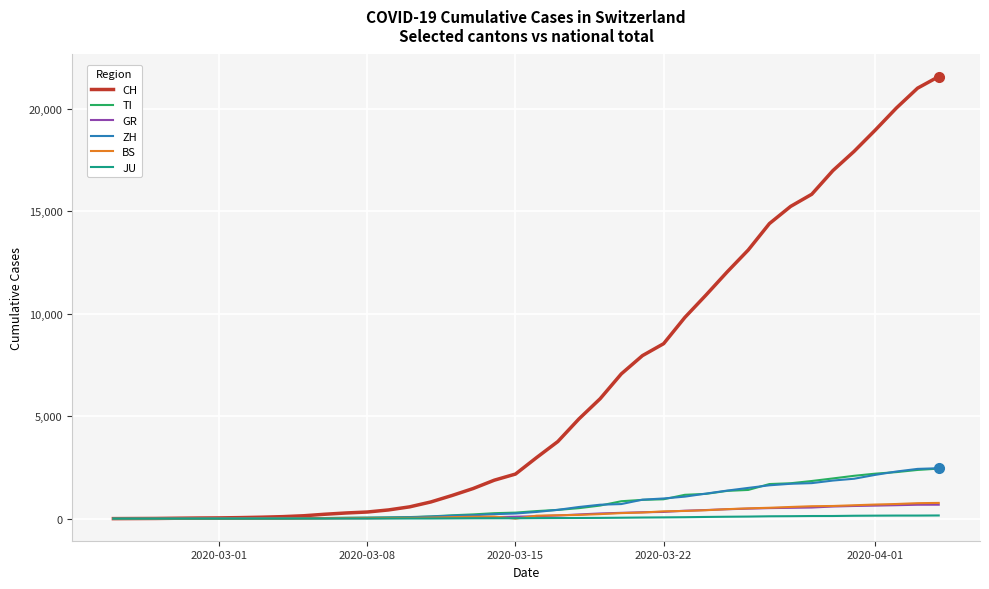

What is the greatest value displayed?

21583